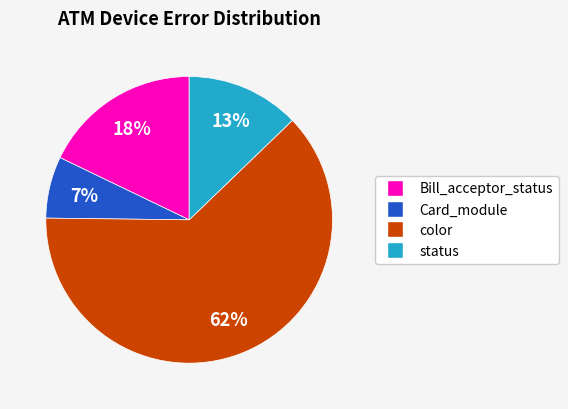

How many slices are in this pie chart?

4